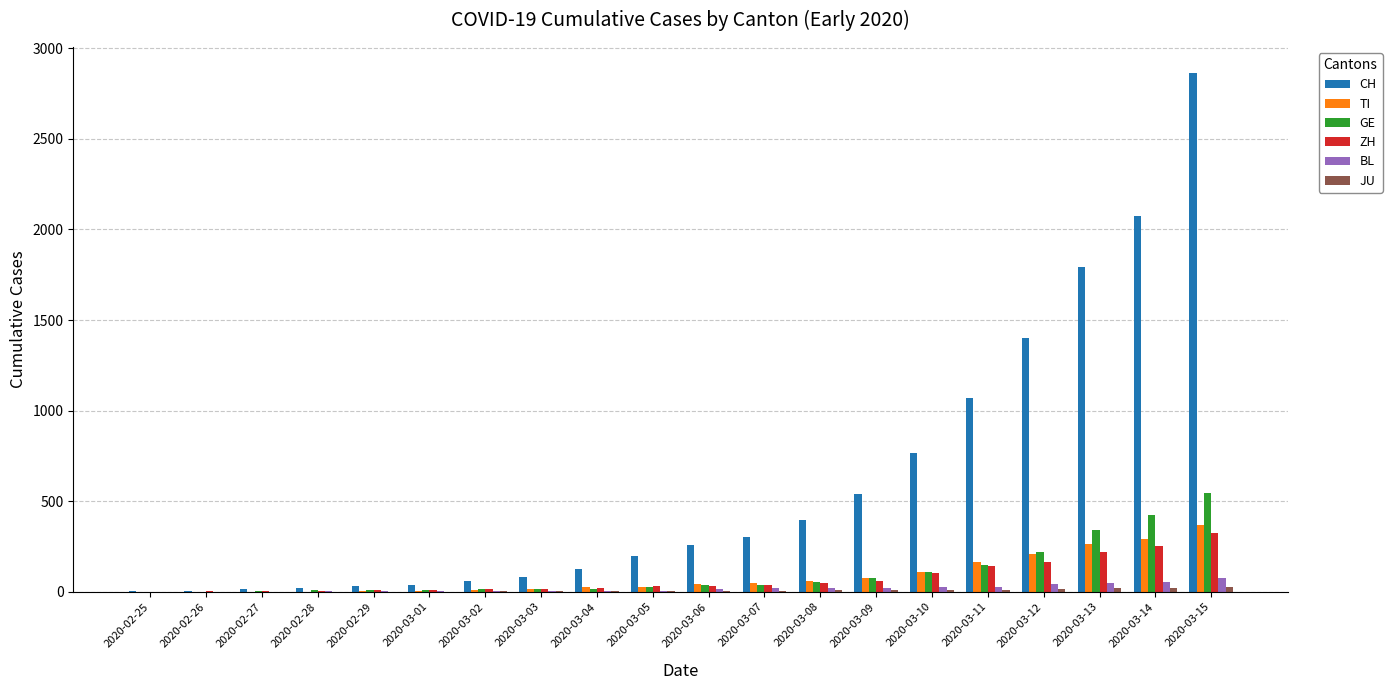

Which category has the highest value in the ZH series?

2020-03-15